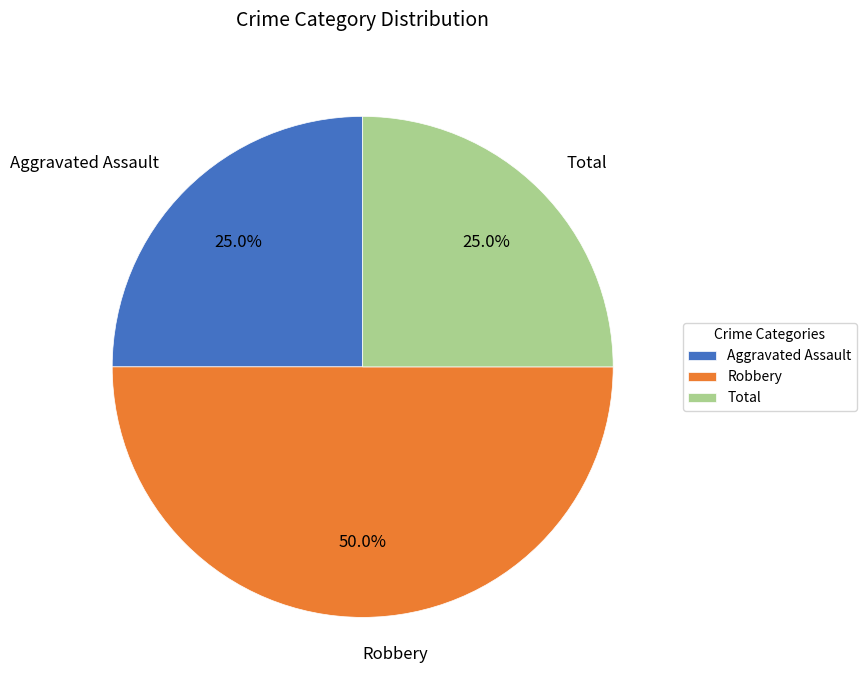

What is the total percentage of Total and Robbery?

75.0%